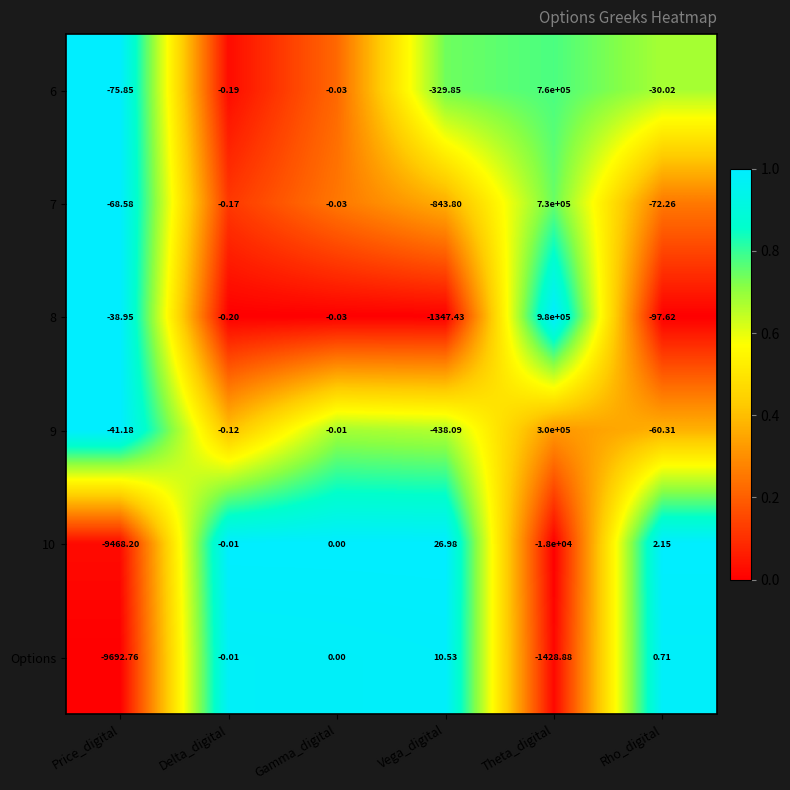

What is the difference between the highest and lowest values at Rho_digital?

99.8